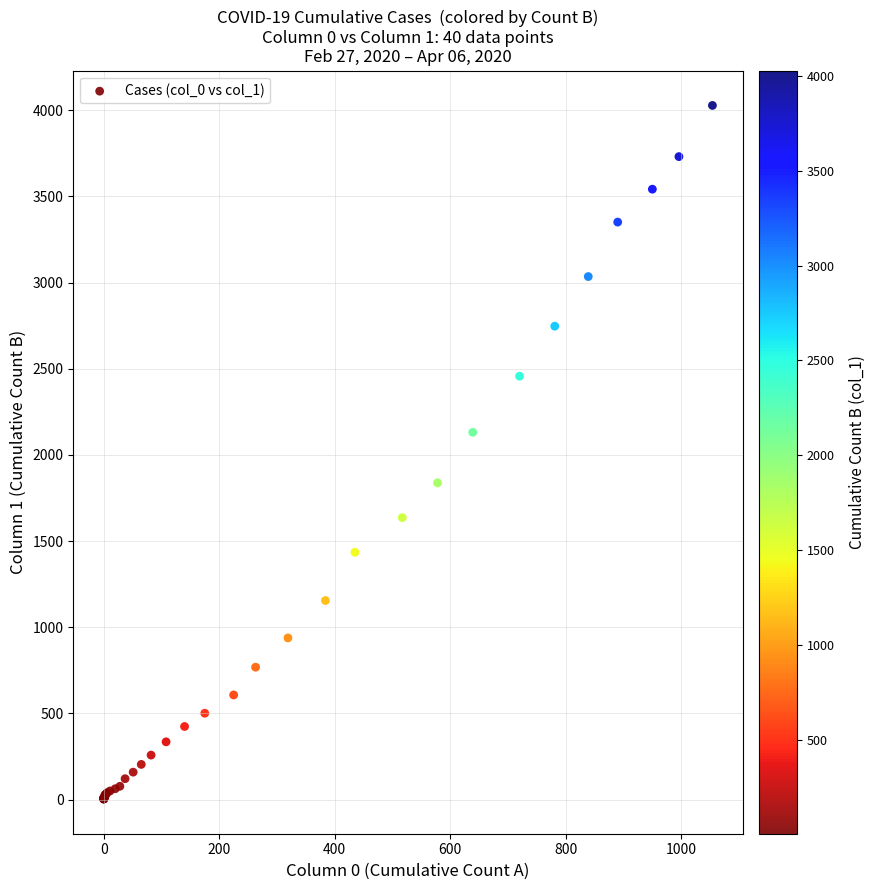

What Y value in the scatter plot is closest to 2015?

2131